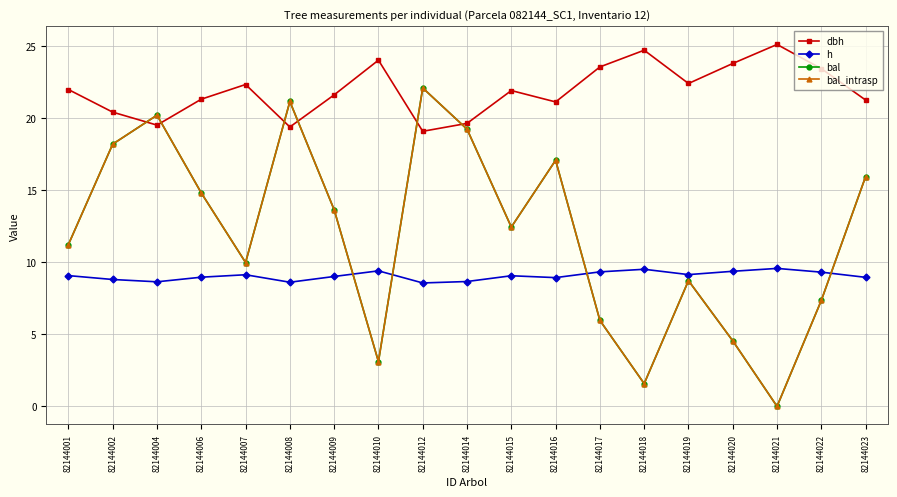

Which series ends up on top after the final intersection of h and bal_intrasp?

bal_intrasp